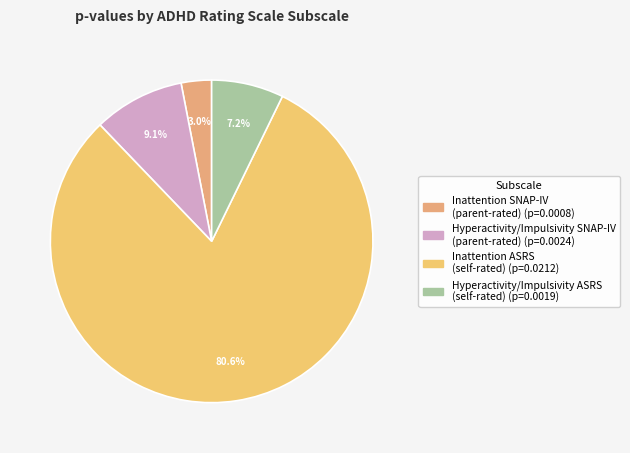

Which category accounts for the majority?

Inattention ASRS (self-rated)